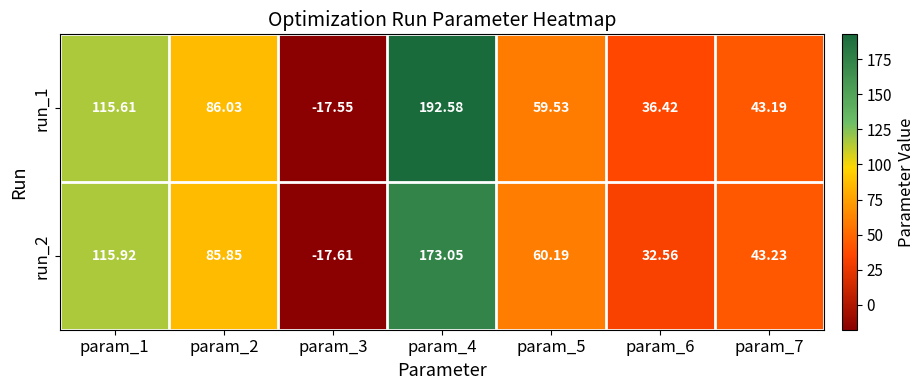

How many positive values does the run_1 series have?

6